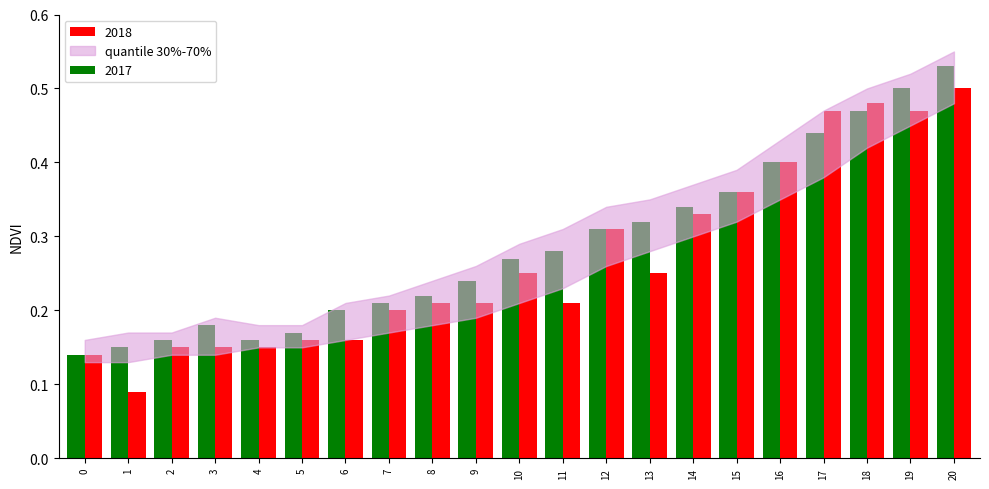

Which label corresponds to the largest value in the chart?

20